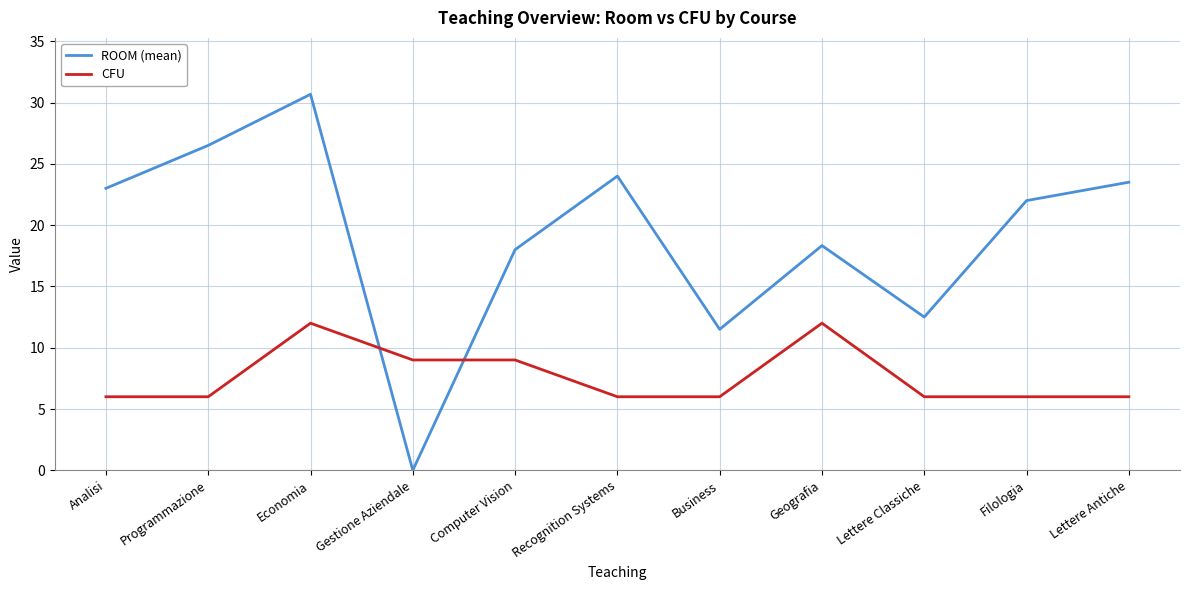

Which series has the largest total across all categories?

ROOM (mean)